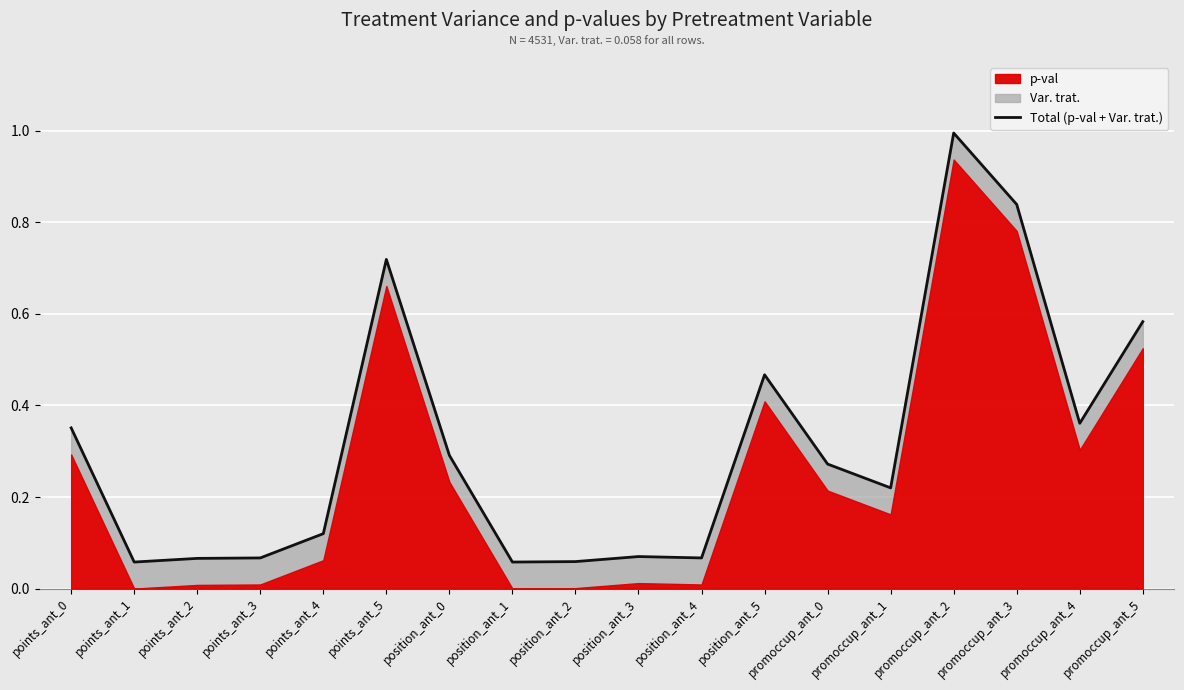

True or false: the data has more than 2 interior local peaks.

True